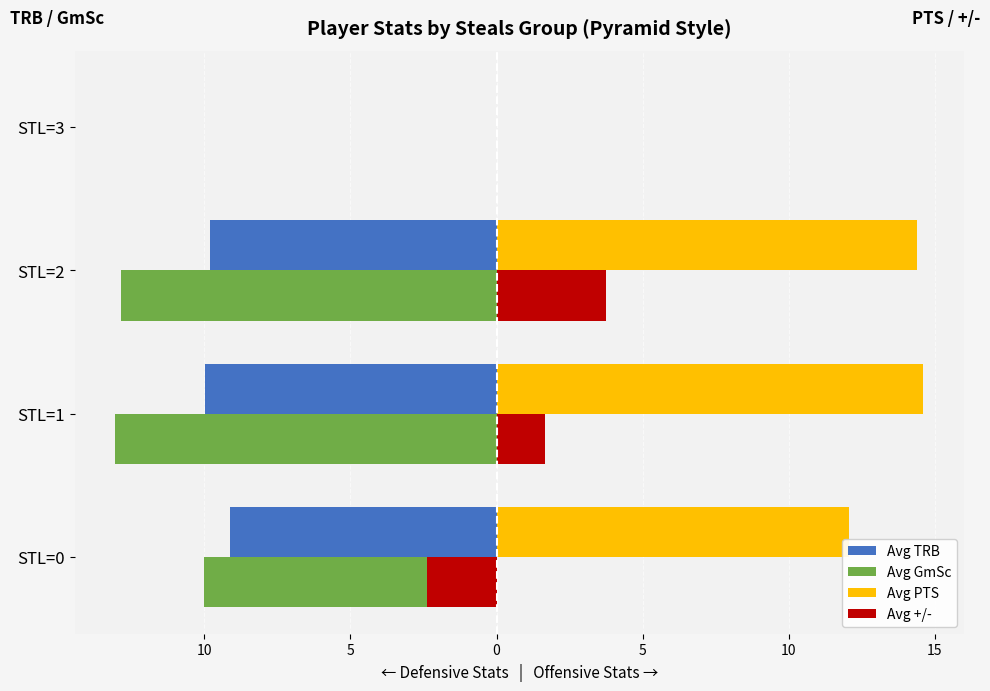

What are all the series names shown in the legend?

Avg TRB, Avg GmSc, Avg PTS, Avg +/-